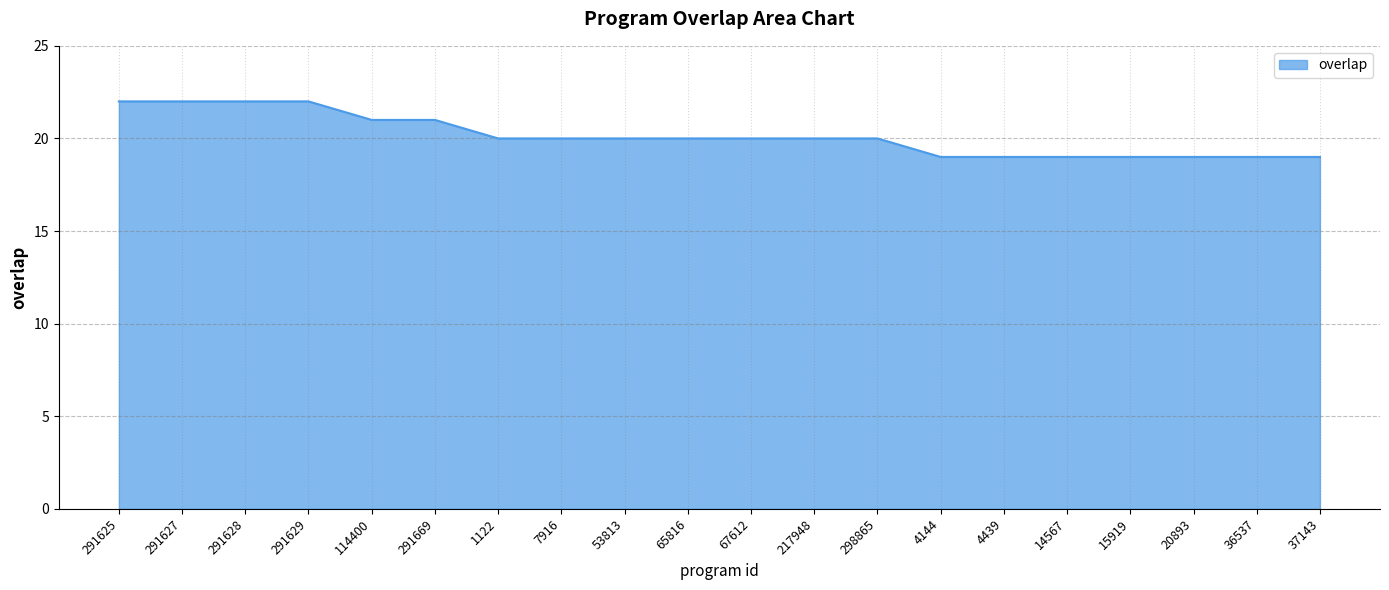

What position from the left is 1122?

7